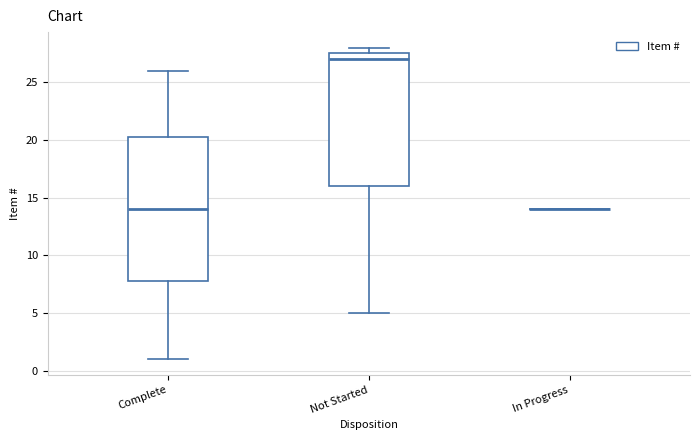

Which box is the tallest, from its lower edge to its upper edge?

Complete